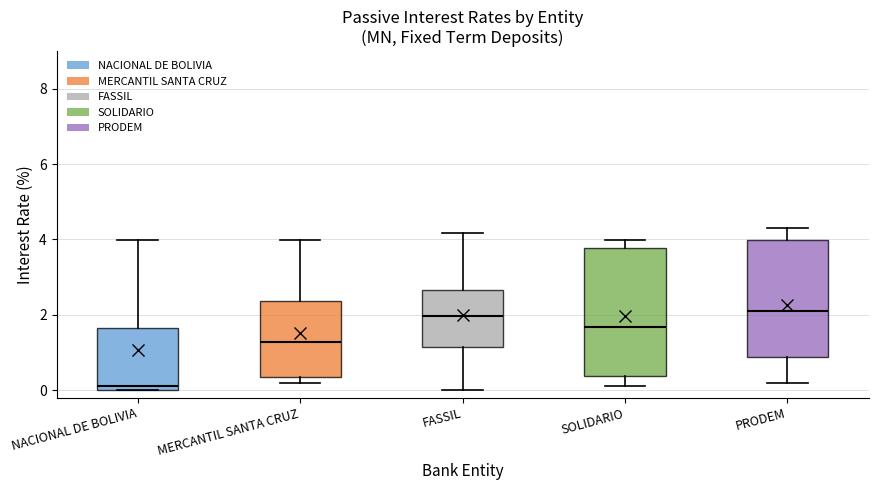

Reading left to right, transcribe this box plot: for each box, give where its median line is, the range the box spans, and where its two whiskers end, as read against the y-axis. The values are not printed on the chart, so give them approximately, as read against the axis.

NACIONAL DE BOLIVIA: median 0.2, box 0.0 to 1.6, whiskers 0.0 to 4.0
MERCANTIL SANTA CRUZ: median 1.2, box 0.4 to 2.4, whiskers 0.2 to 4.0
FASSIL: median 2.0, box 1.2 to 2.6, whiskers 0.0 to 4.2
SOLIDARIO: median 1.6, box 0.4 to 3.8, whiskers 0.2 to 4.0
PRODEM: median 2.0, box 0.8 to 4.0, whiskers 0.2 to 4.4